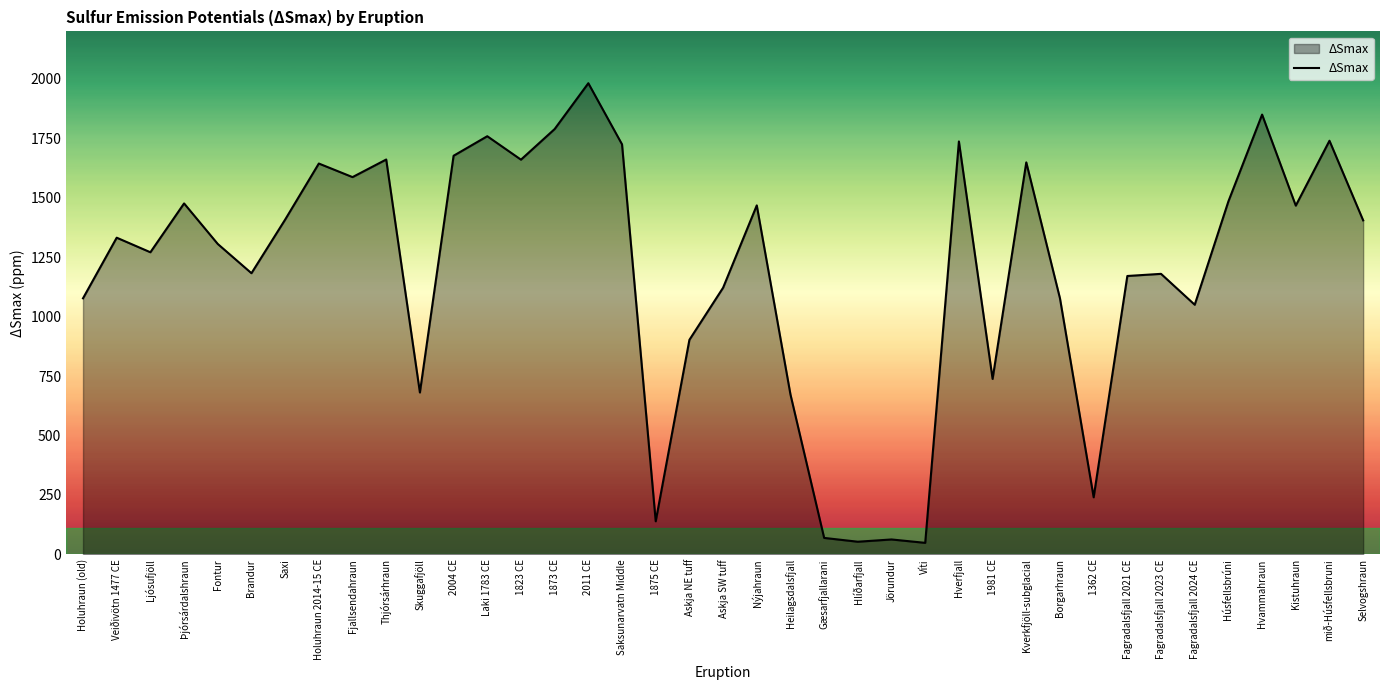

The value at Askja SW tuff is 1121.6. True or false?

True